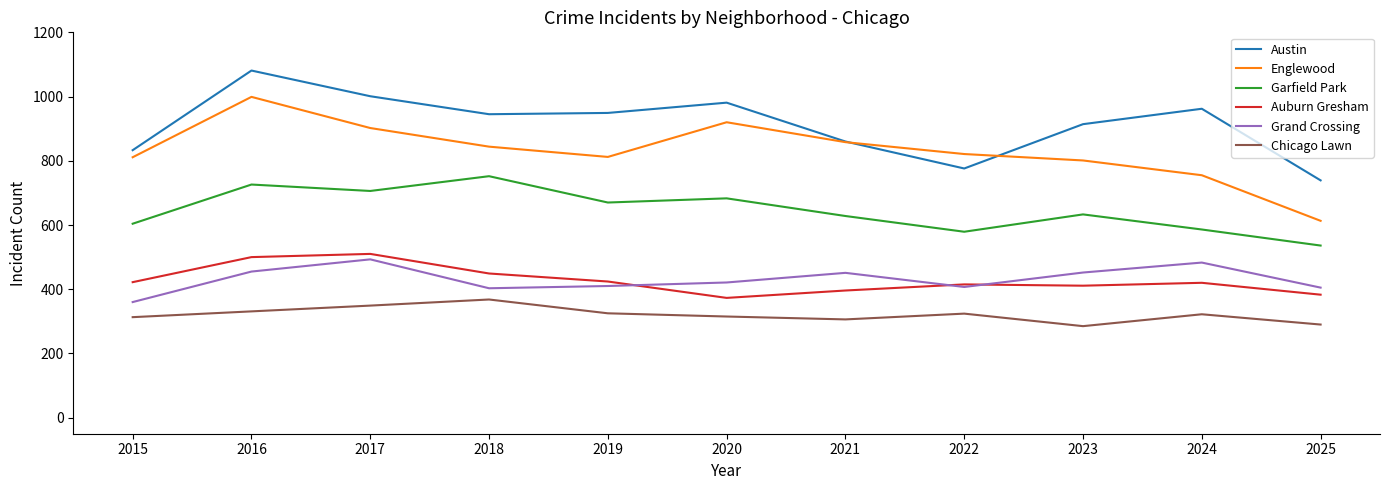

What is the sum of all Austin values?

10041